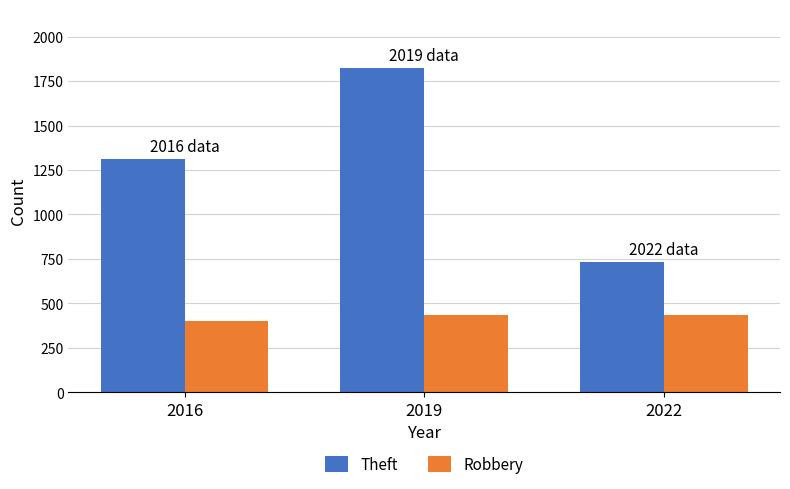

Rank the series at 2016 from highest to lowest value.

Theft, Robbery